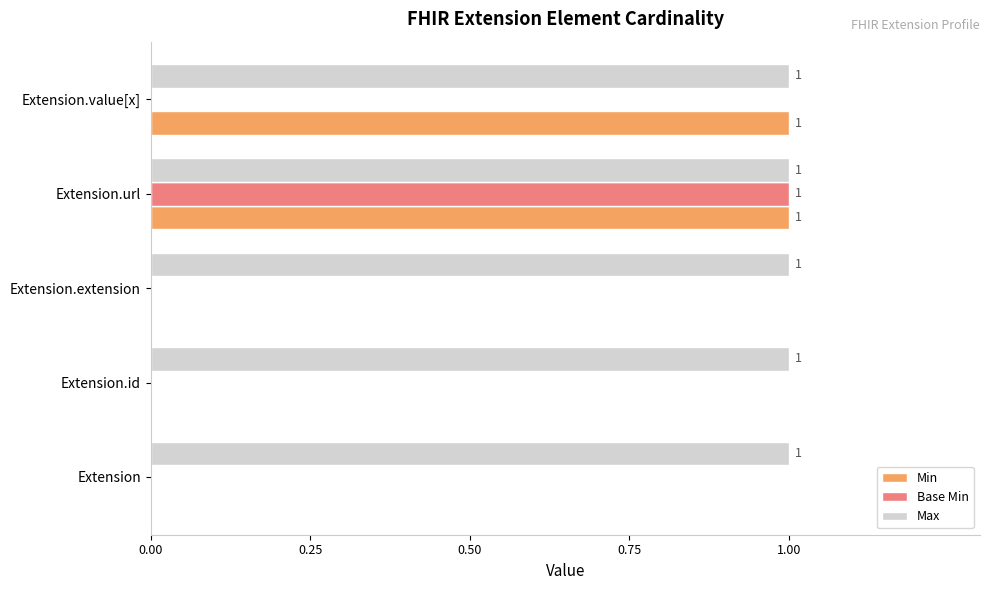

At which label does Base Min reach its peak?

Extension.url